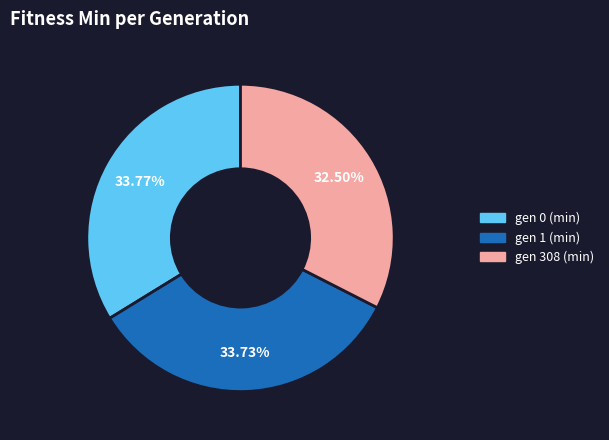

To the nearest percent, what portion does gen 0 (min) represent?

34%